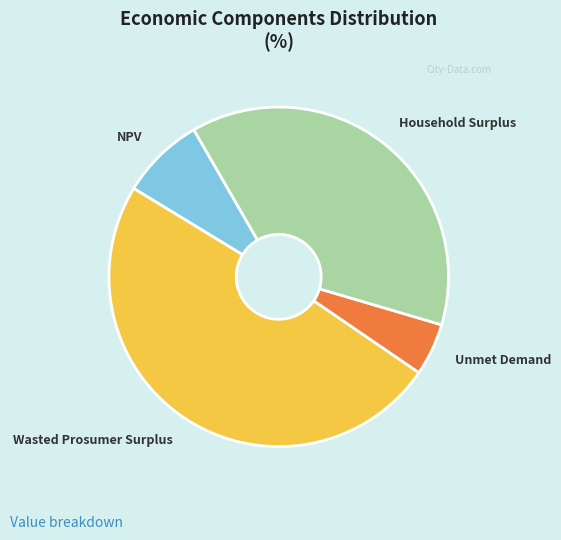

Which has a higher value, Household Surplus or Wasted Prosumer Surplus?

Wasted Prosumer Surplus